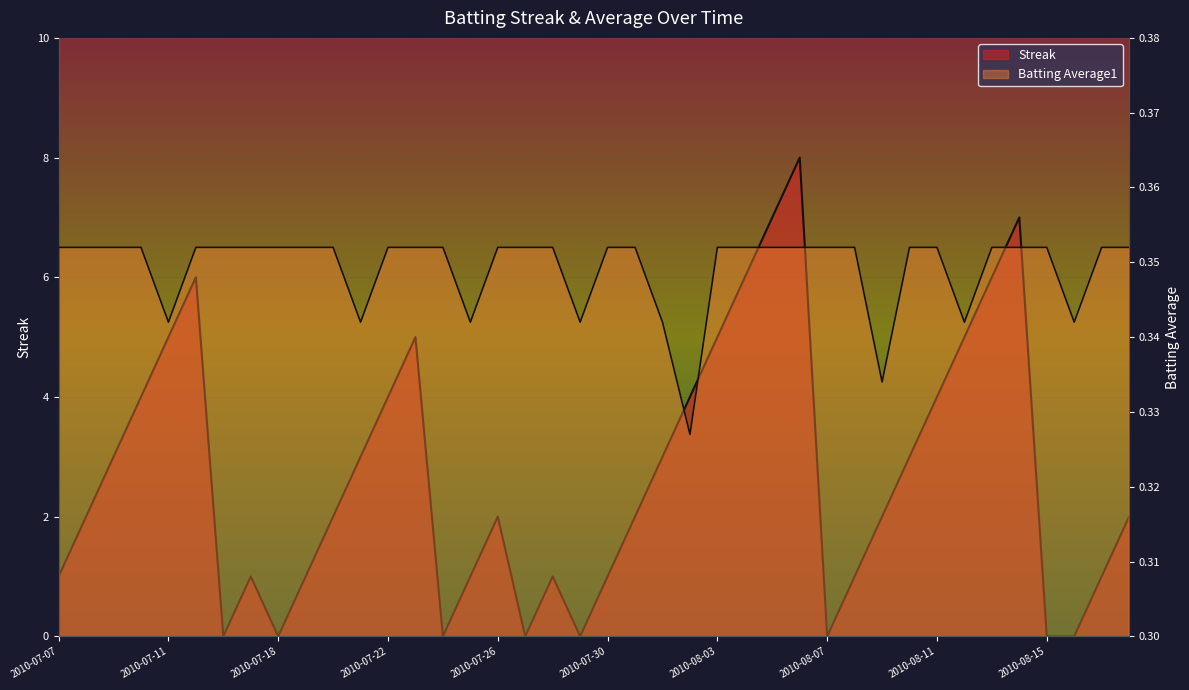

What is the value of the Streak point at the 30th from the left?

1.0